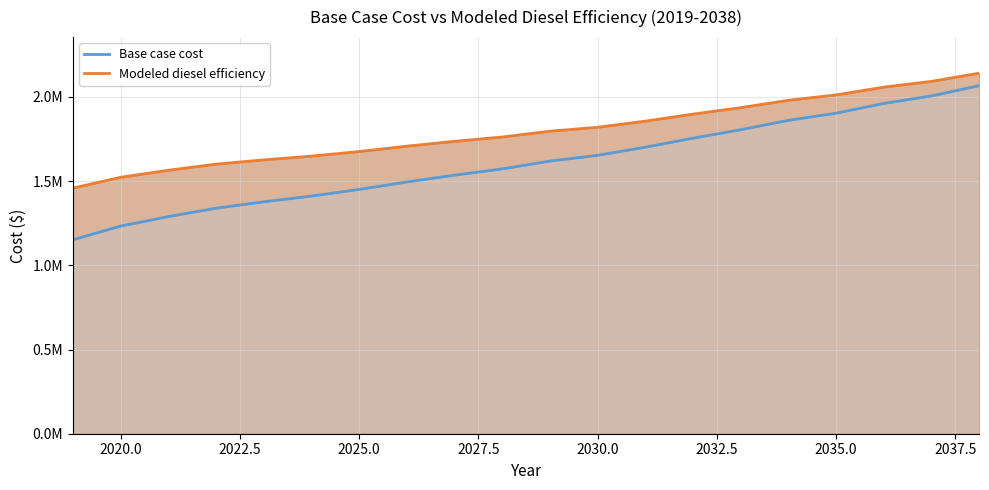

True or false: Base case cost and Modeled diesel efficiency intersect in this chart.

False